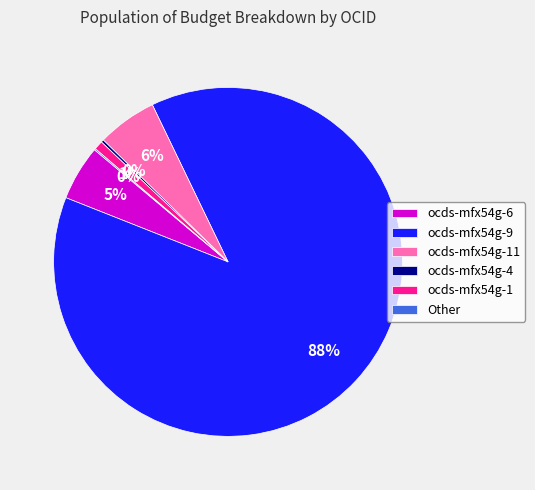

Is it true that ocds-mfx54g-1 is 13% of the pie?

False